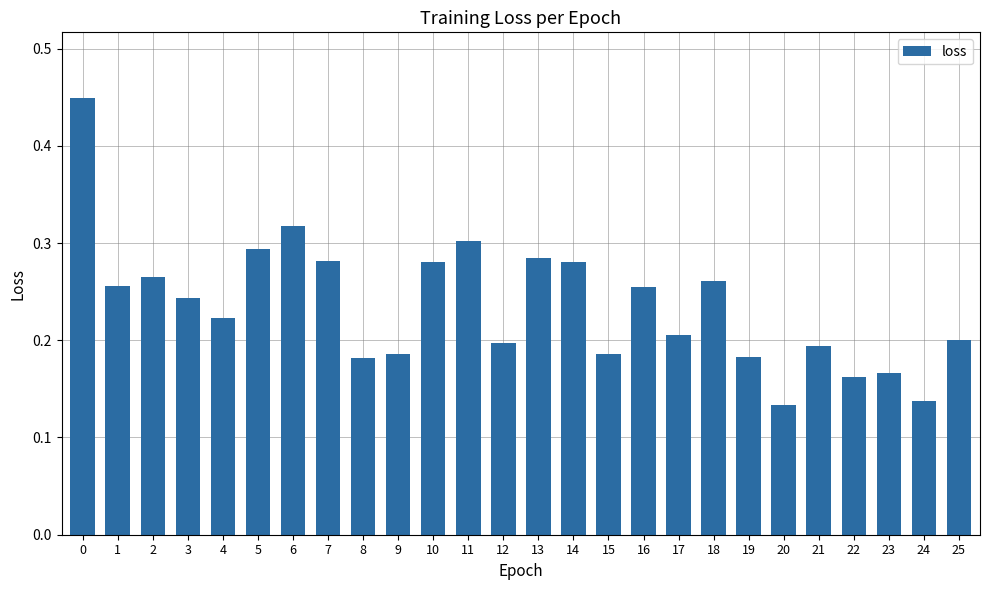

Where is the data nearest to the value 0?

20